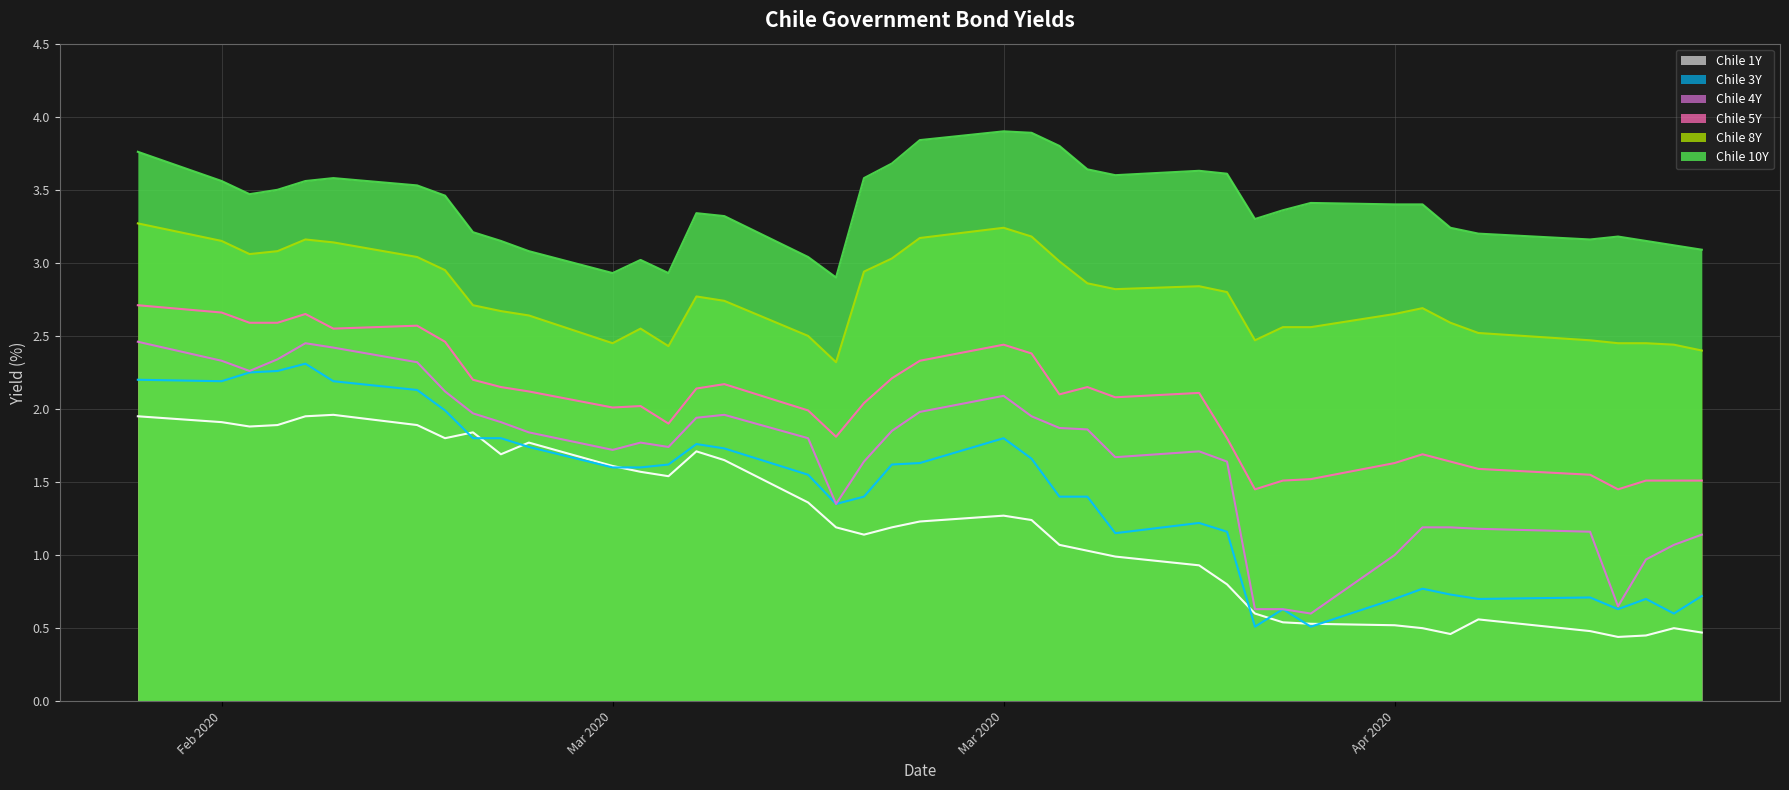

At which label is Chile 1Y closest to 1?

2020-03-27